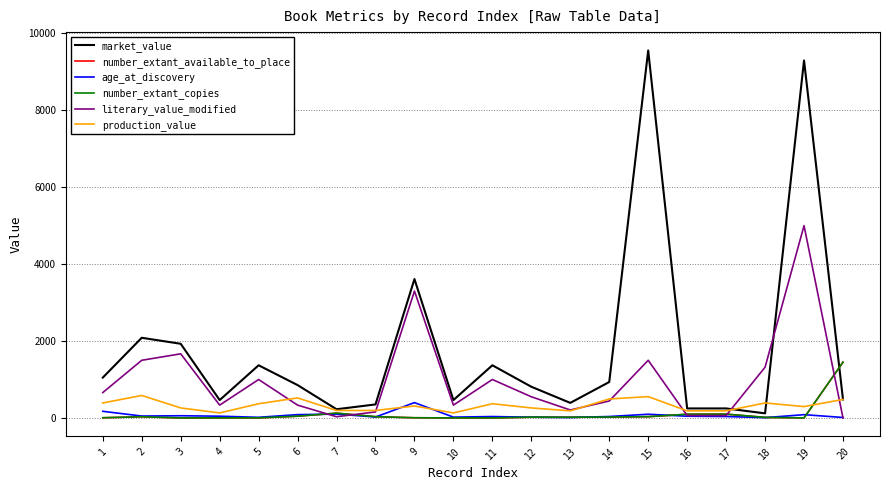

What is the maximum value for literary_value_modified?

5000